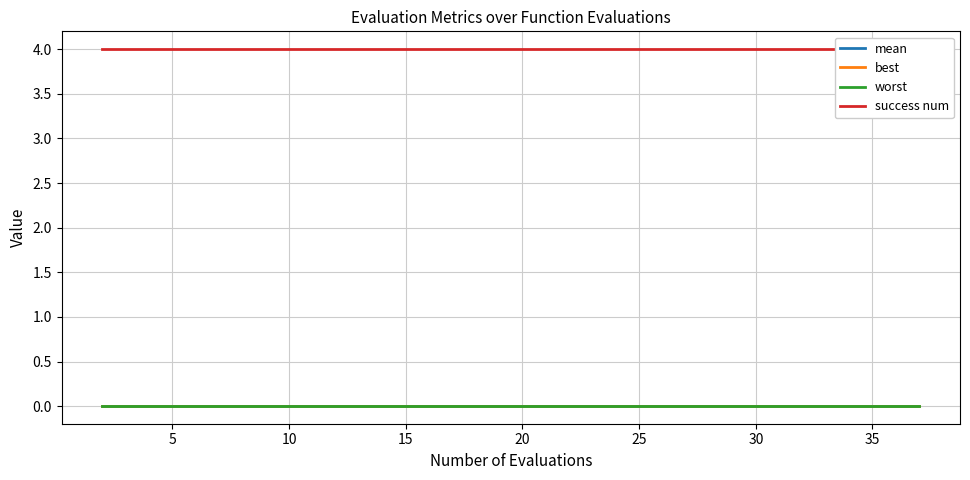

Is it true that best equals 0.0 at 35?

True